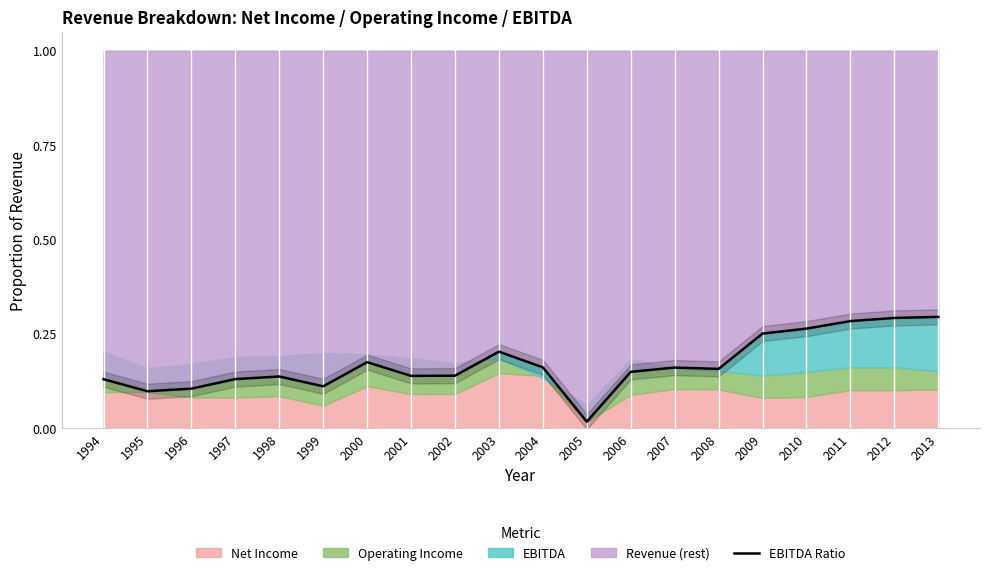

What is the approximate value at 1995?

0.1